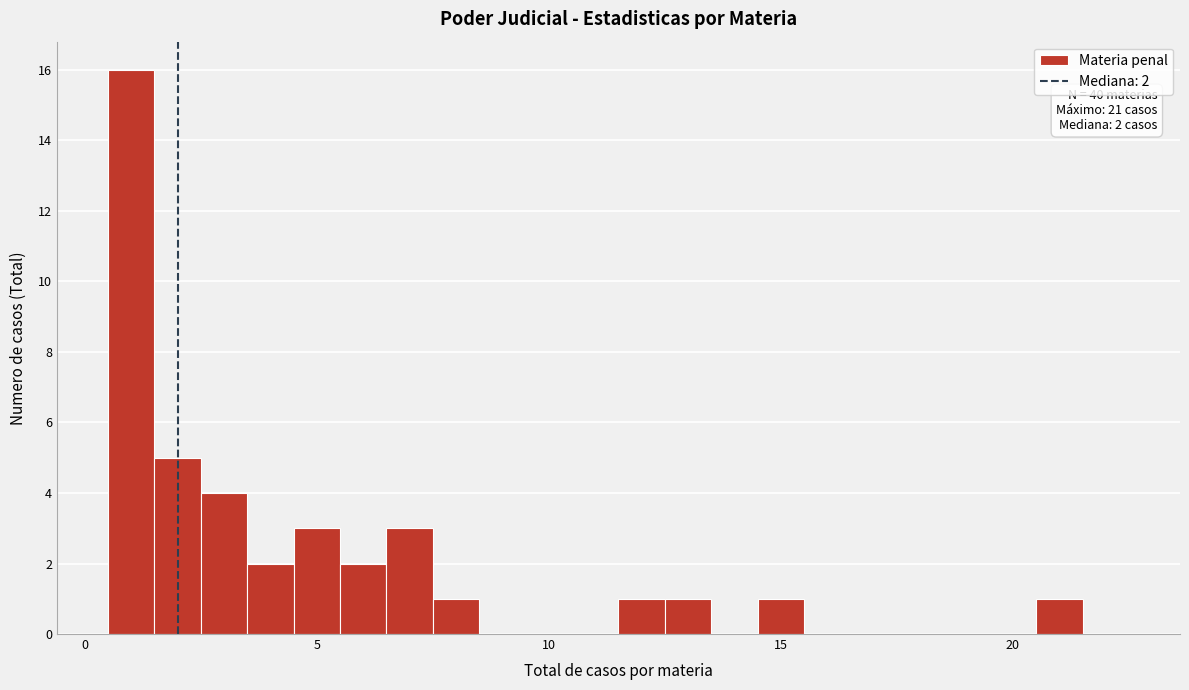

Around what value on the x-axis is the tallest bar? Give the approximate position of its centre, as read against the axis.

1.0